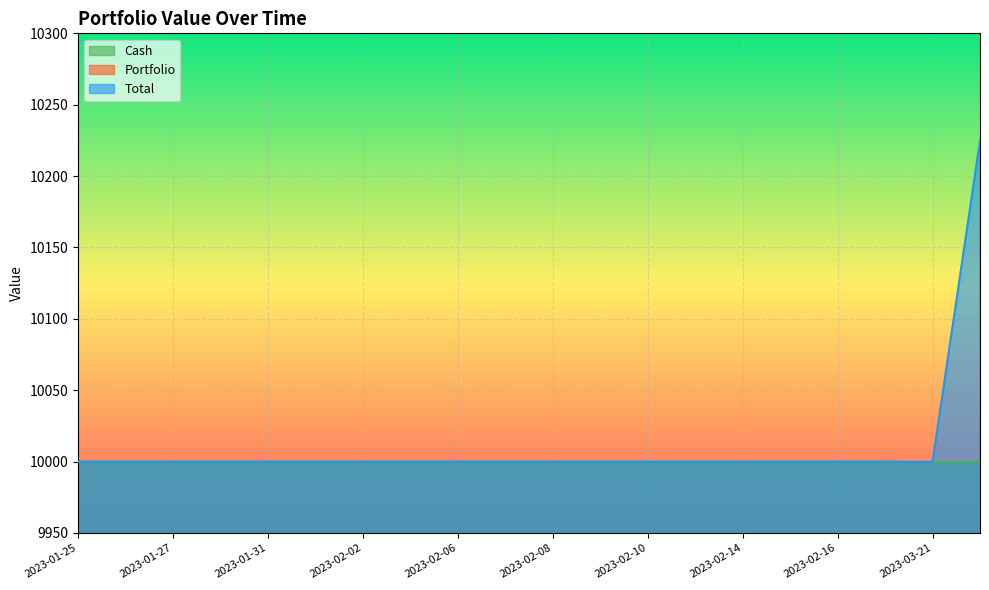

The value of Total at 2023-02-10 is 15900.4. True or false?

False